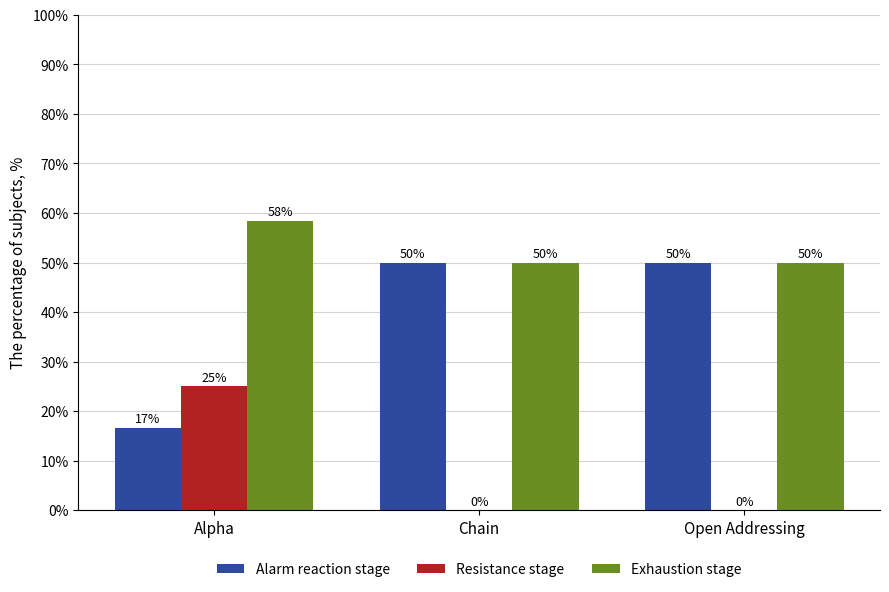

What are all the series names shown in the legend?

Alarm reaction stage, Resistance stage, Exhaustion stage